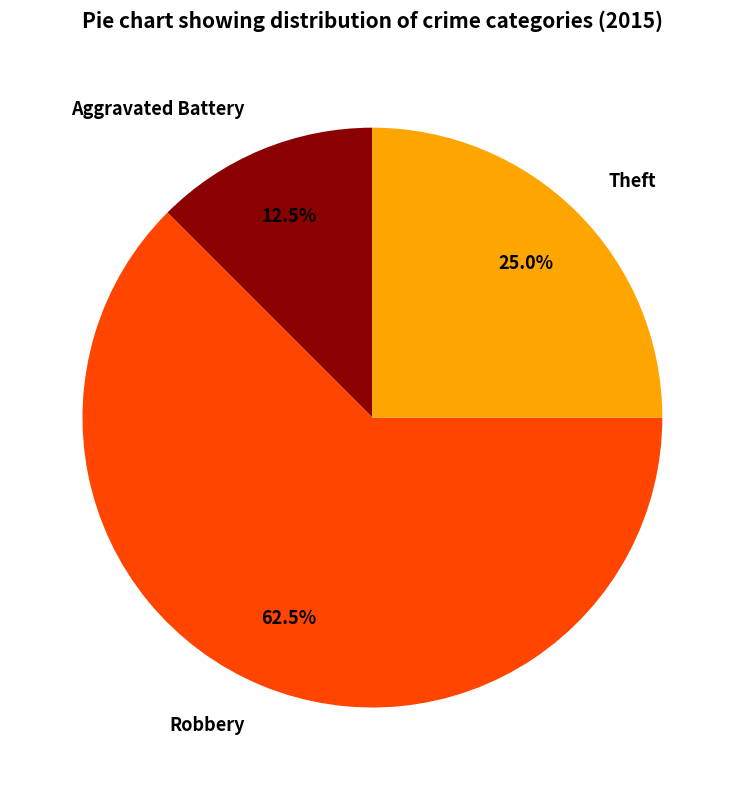

Which slice is the smallest?

Aggravated Battery